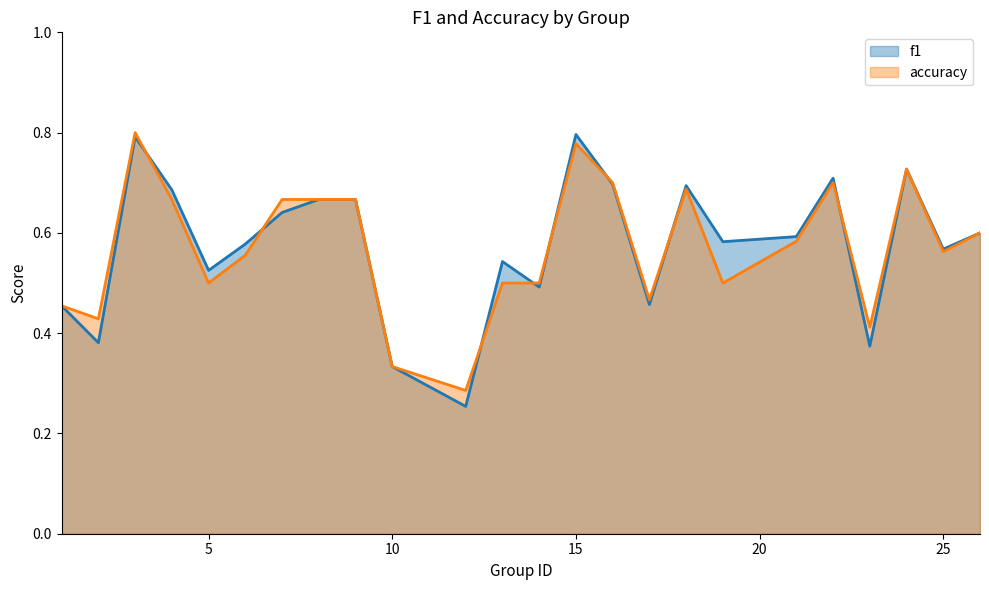

How many categories are shown in the chart?

24